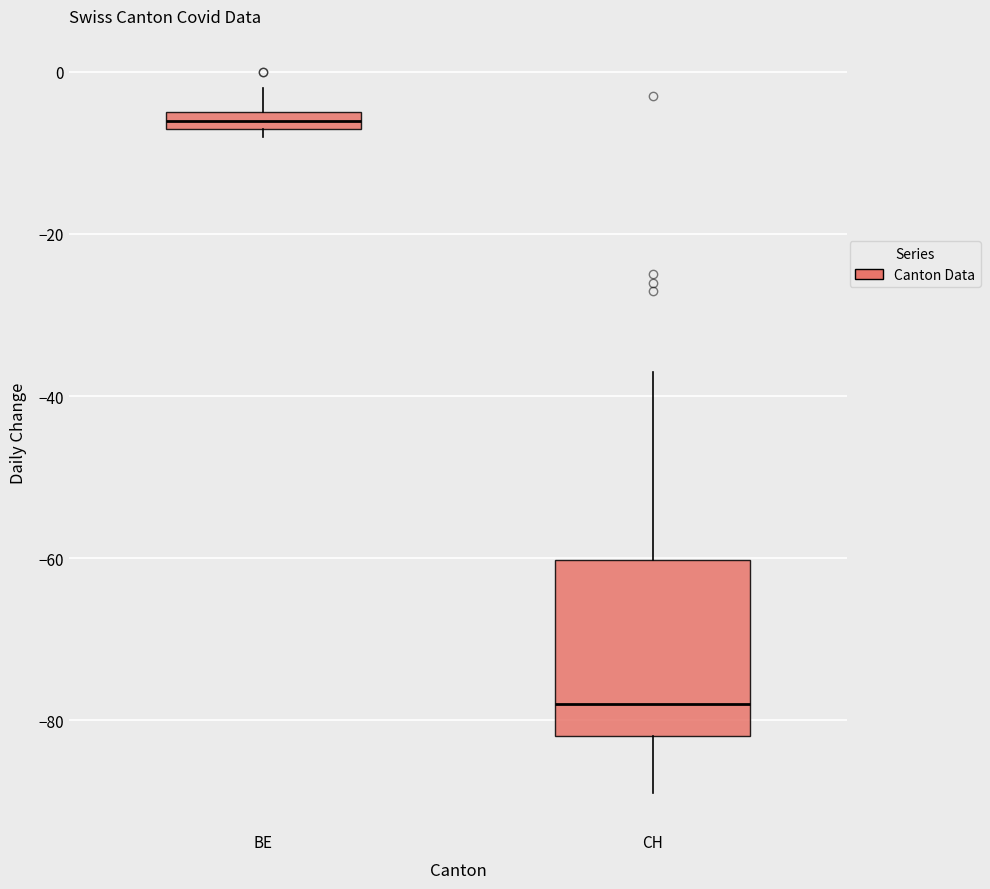

Where is the lower edge of the box for BE on the y-axis? The values are not printed on the chart, so give them approximately, as read against the axis.

-6